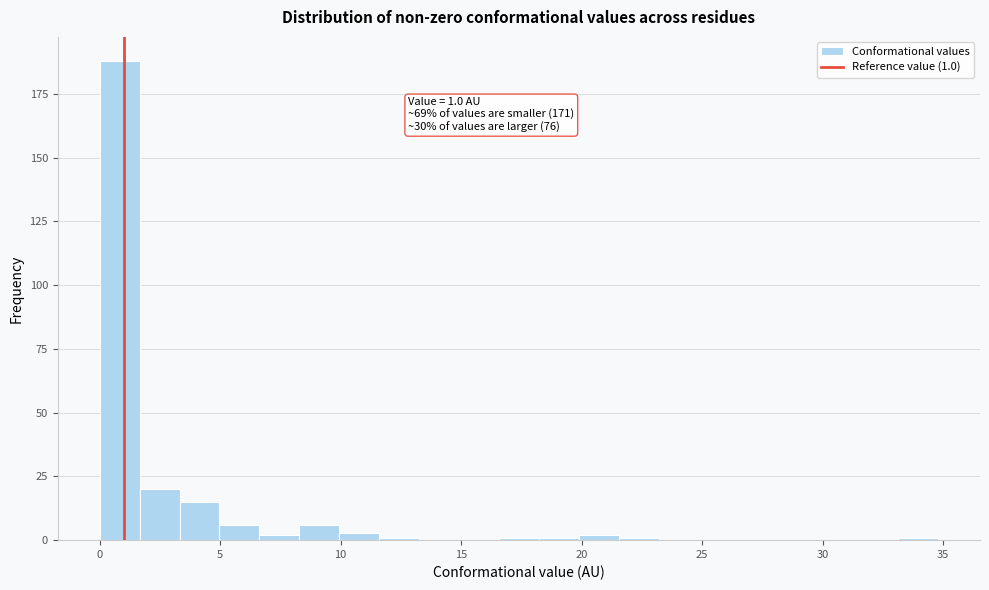

Around what value on the x-axis is the tallest bar? Give the approximate position of its centre, as read against the axis.

1.0